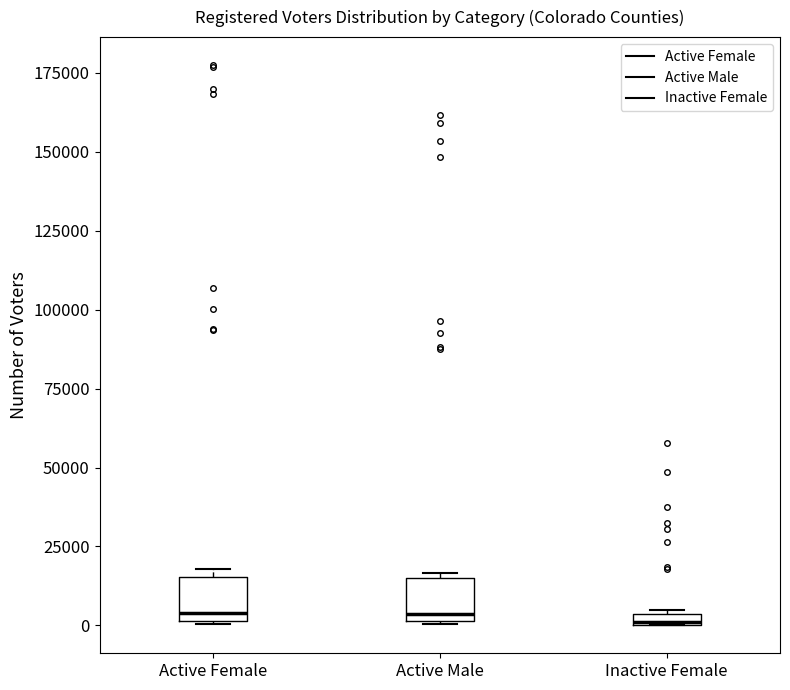

Where is the upper edge of the box for Active Male on the y-axis? The values are not printed on the chart, so give them approximately, as read against the axis.

15000